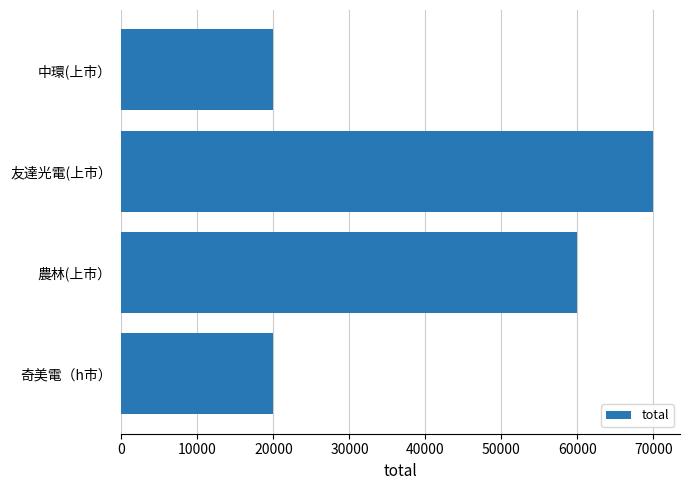

What is the average value?

42500